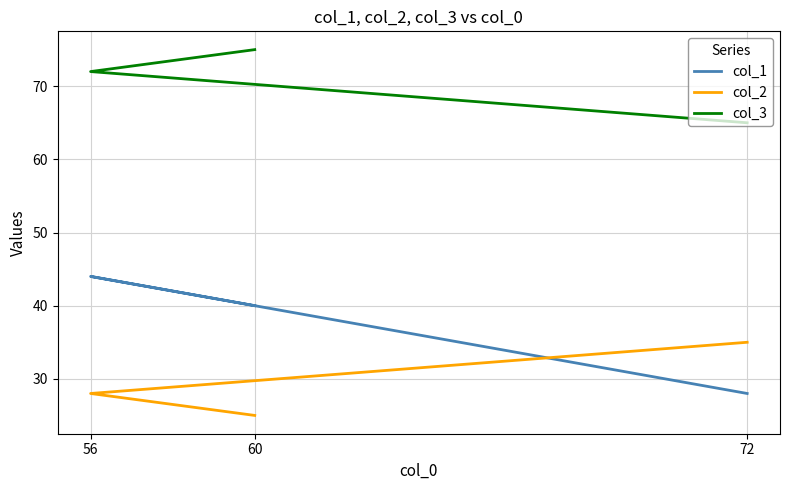

List the labels in order of col_3 value, smallest first.

72, 56, 60